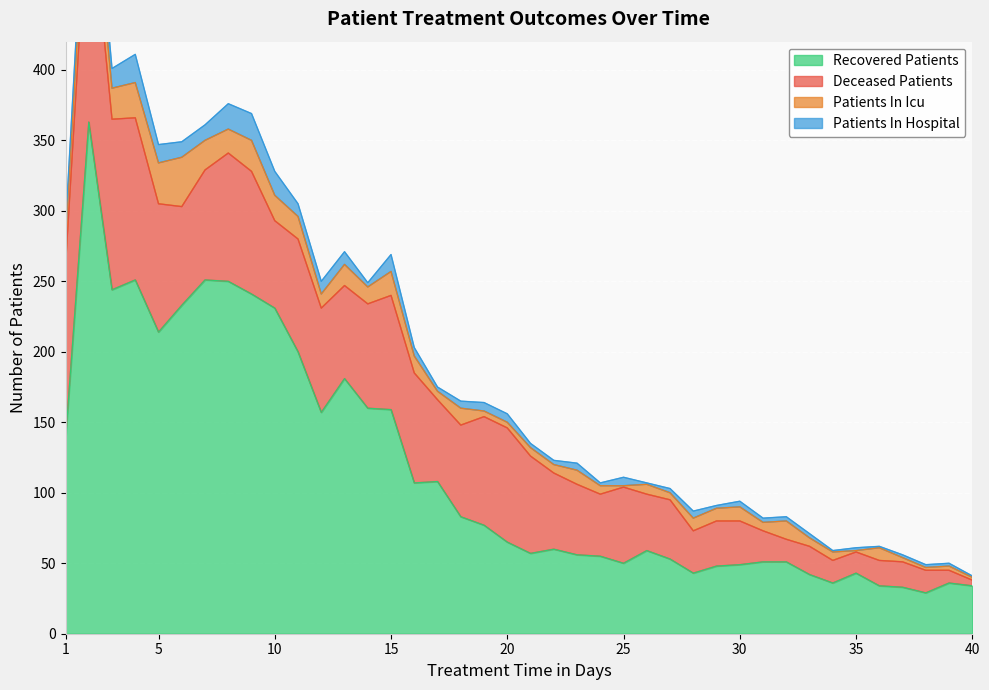

Reading left to right, what are all the values shown in this chart?

recovered_patients: 138	363	244	251	214	233	251	250	241	231	200	157	181	160	159	107	108	83	77	65	57	60	56	55	50	59	53	43	48	49	51	51	42	36	43	34	33	29	36	34
deceased_patients: 123	172	121	115	91	70	78	91	87	62	80	74	66	74	81	78	58	65	77	81	69	54	50	44	54	40	42	30	32	31	22	16	20	16	15	18	18	16	9	4
patients_in_icu: 21	27	22	25	29	35	21	17	22	18	16	10	15	12	17	12	6	12	4	4	6	6	10	6	1	7	5	9	9	10	6	13	6	6	1	9	3	2	3	2
patients_in_hospital: 7	22	14	20	13	11	11	18	19	17	9	9	9	3	12	6	3	5	6	6	3	3	5	2	6	1	3	5	2	4	3	3	3	1	2	1	2	2	2	1